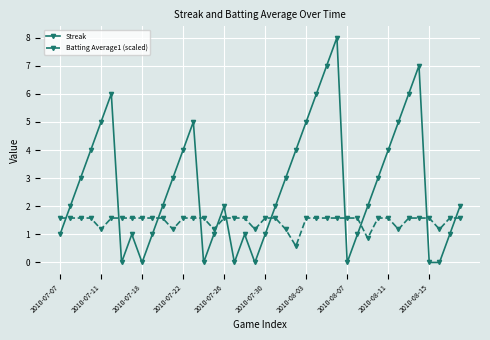

Which series has the largest total across all categories?

Streak